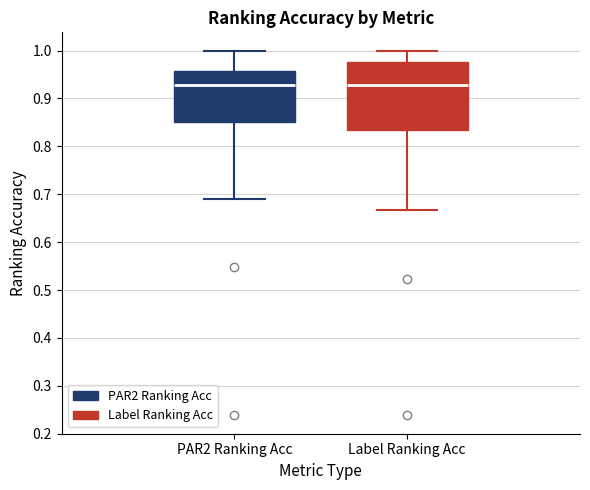

Where is the upper edge of the box for Label Ranking Acc on the y-axis? The values are not printed on the chart, so give them approximately, as read against the axis.

0.98